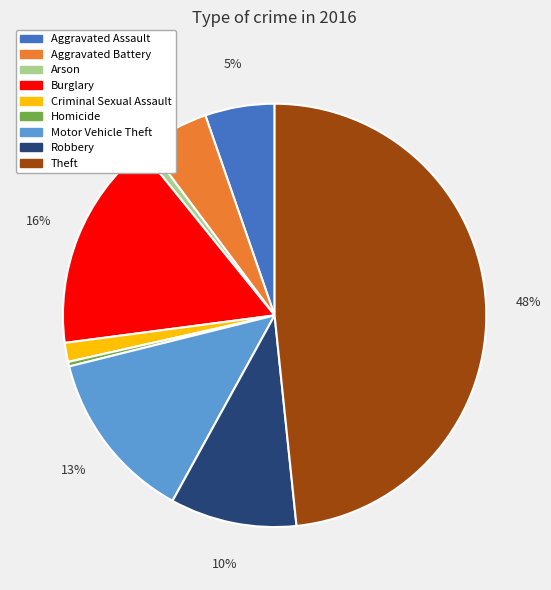

Which category has the biggest portion of the pie?

Theft